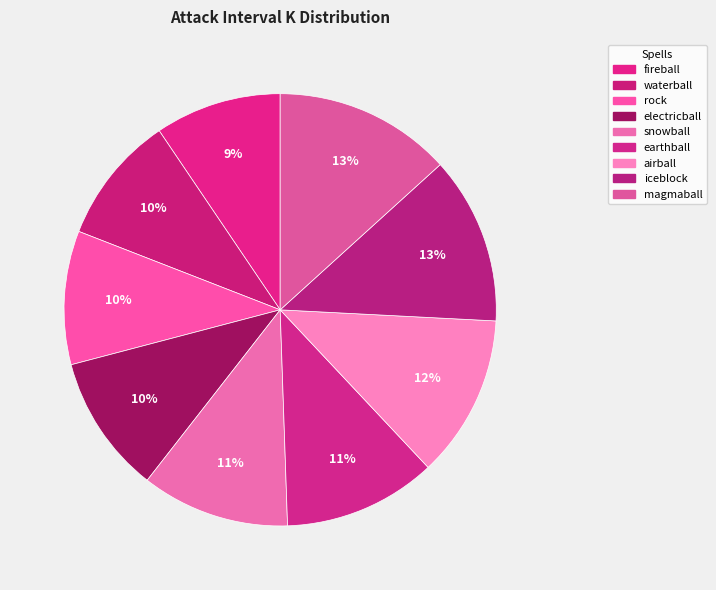

The snowball slice represents 22% of the pie. True or false?

False